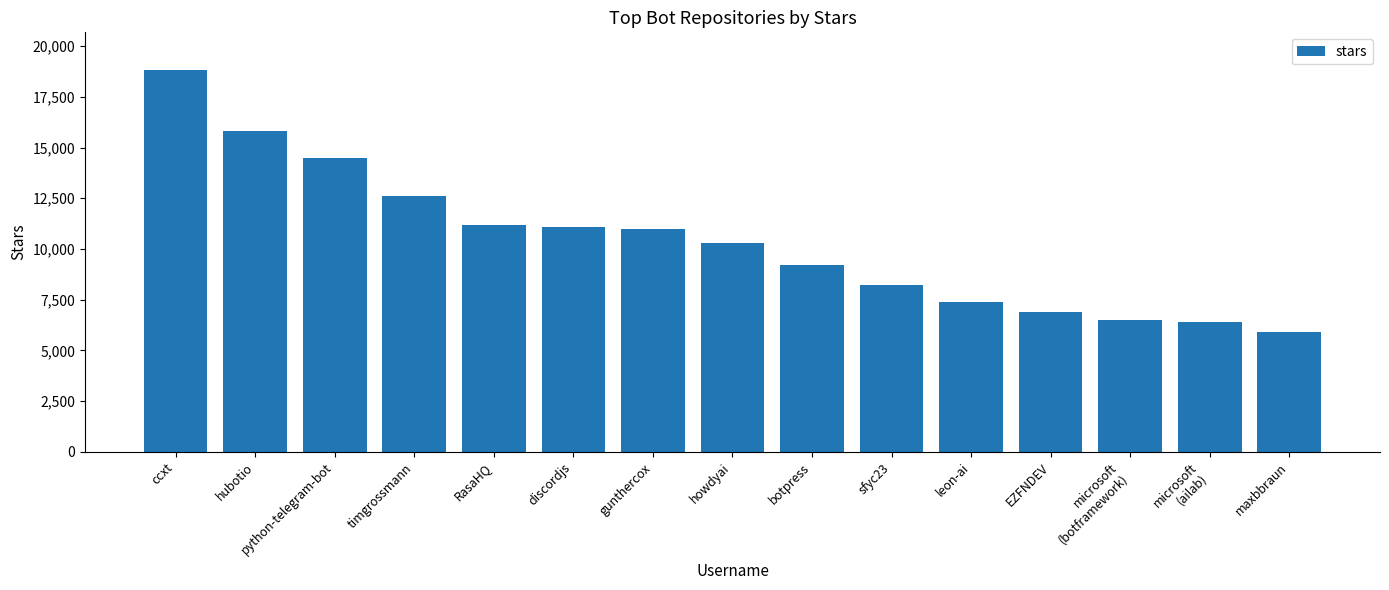

What is the difference between the maximum and second lowest values?

12400